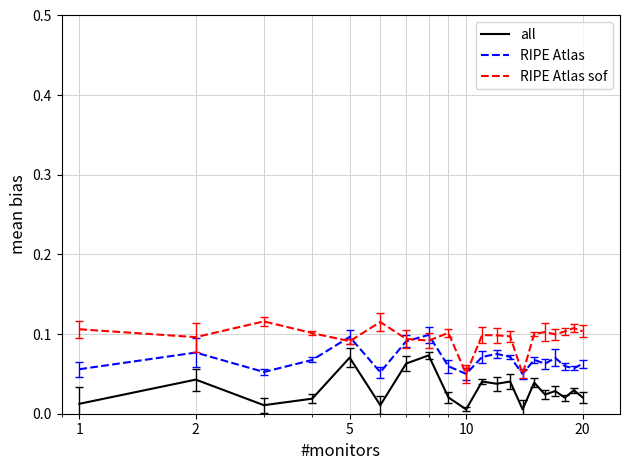

List the series in order of their peak value, highest first.

RIPE Atlas sof, RIPE Atlas, all